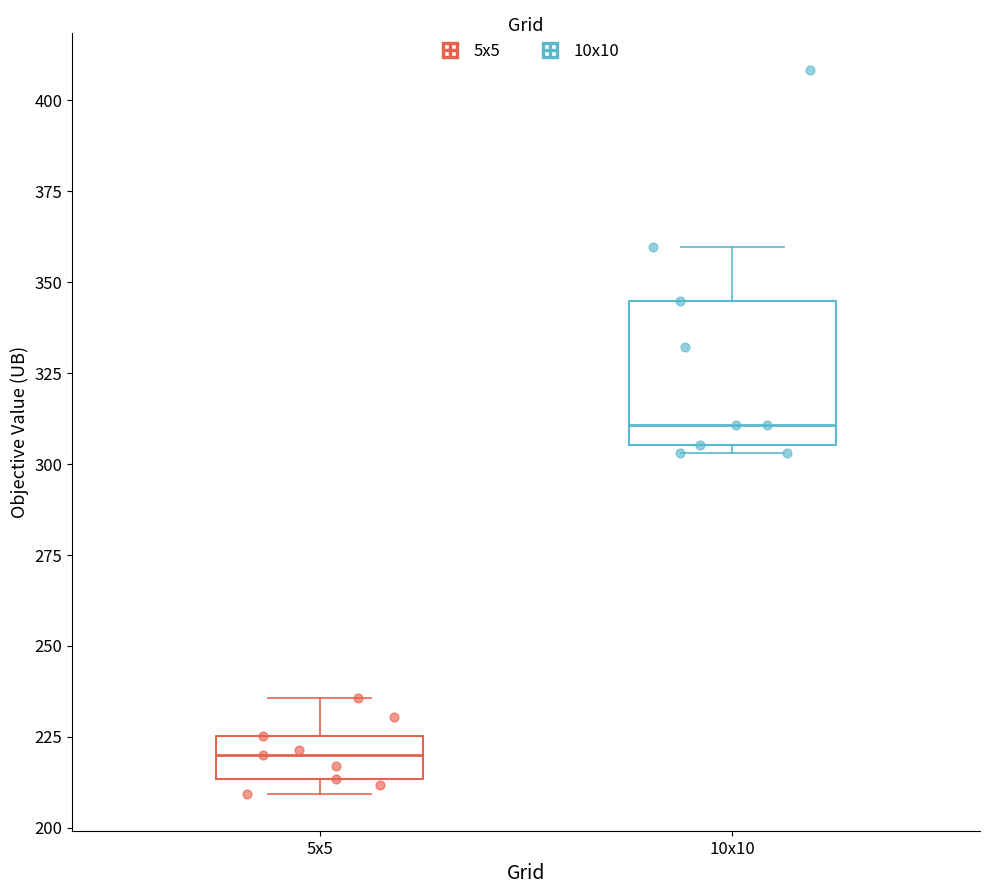

Where does the upper whisker of the box for 5x5 end on the y-axis? The values are not printed on the chart, so give them approximately, as read against the axis.

235